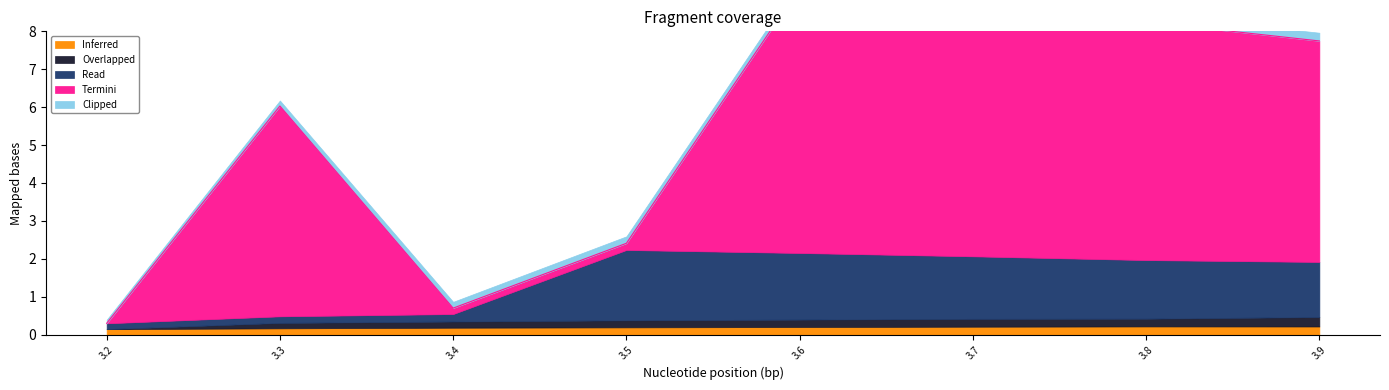

Is the value of Overlapped at 3.7 greater than the value of Termini at 3.6?

No